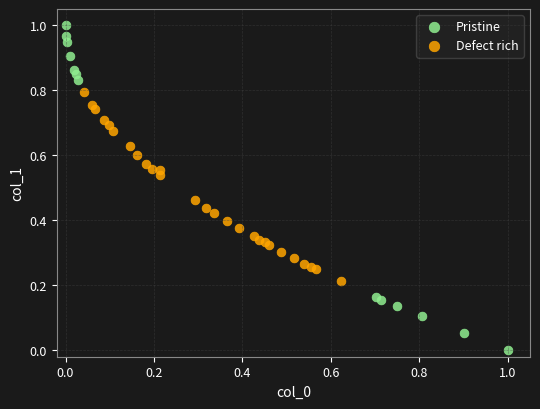

Which series reaches the maximum Y coordinate?

Pristine